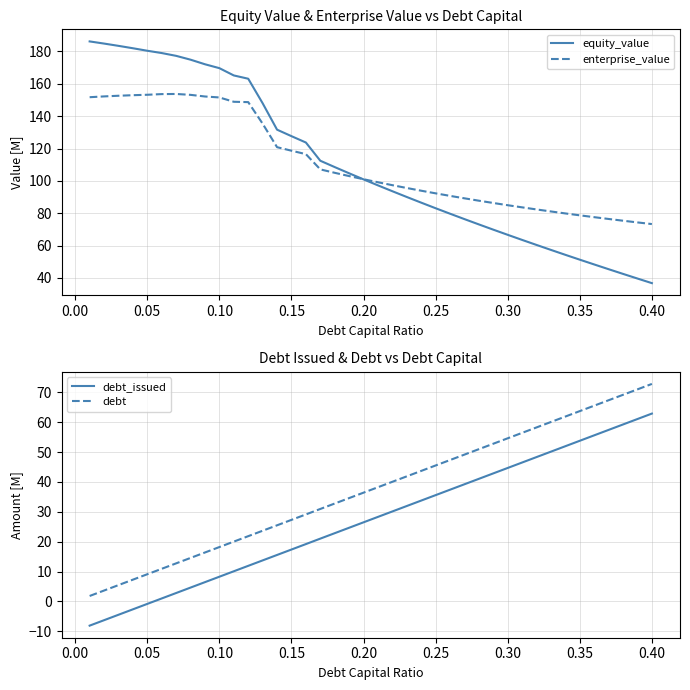

What is the maximum value for debt?

72.8